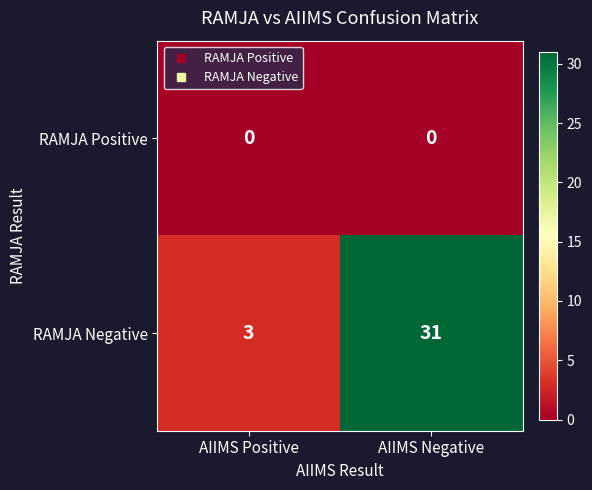

Count the number of categories in the chart.

2